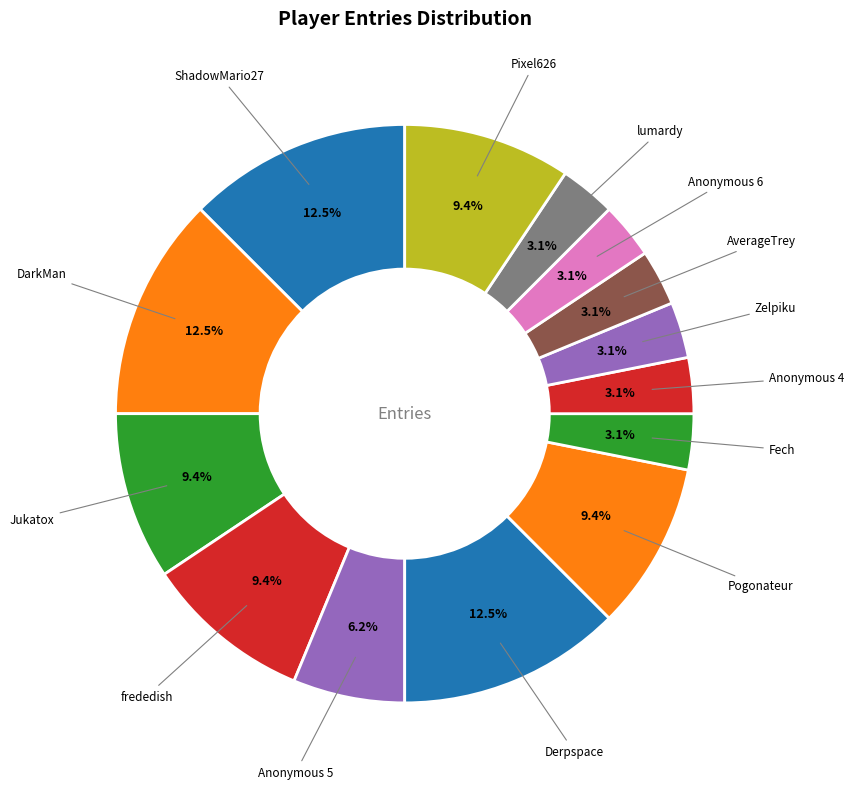

How many slices are in this pie chart?

14